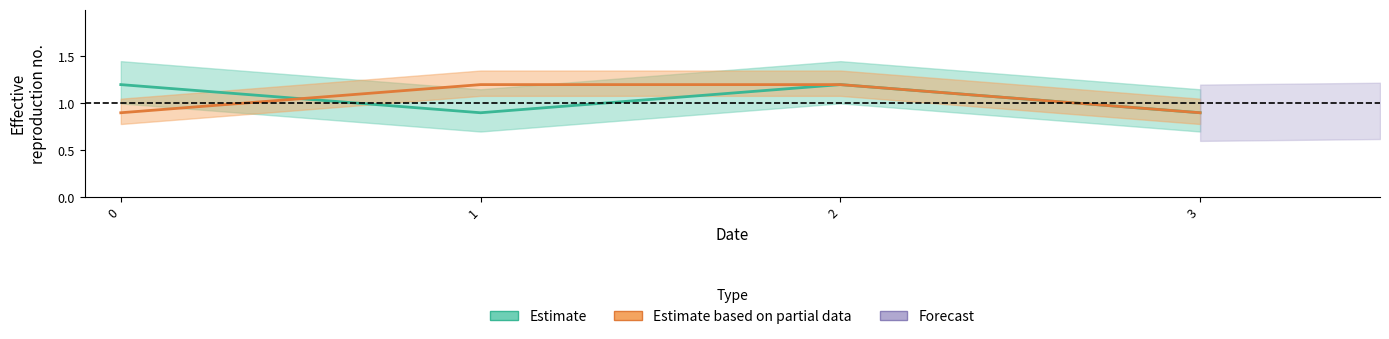

Which category has the lowest value across all series?

1